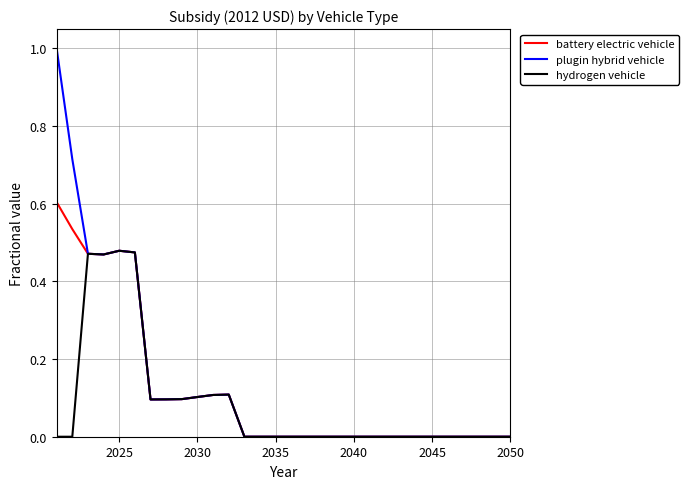

List the series in order of their peak value, highest first.

plugin hybrid vehicle, battery electric vehicle, hydrogen vehicle